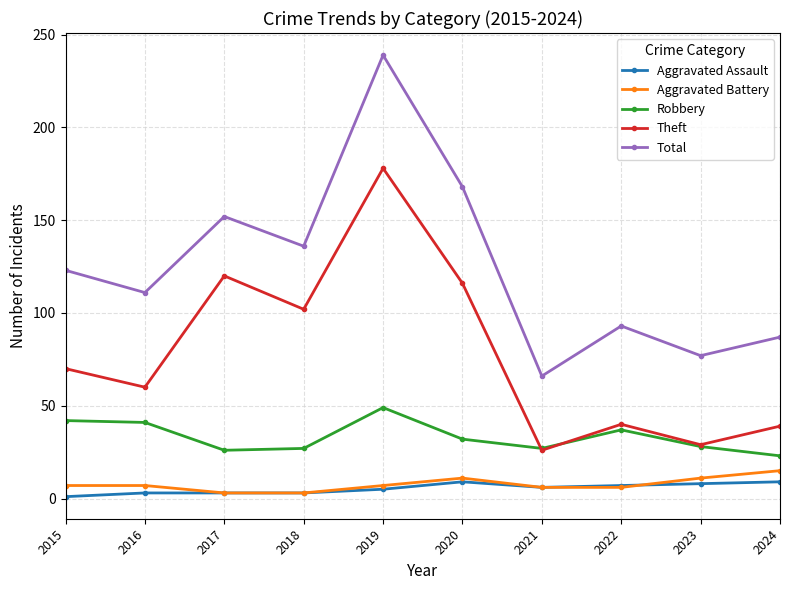

What is the total value across all series at 2023?

153